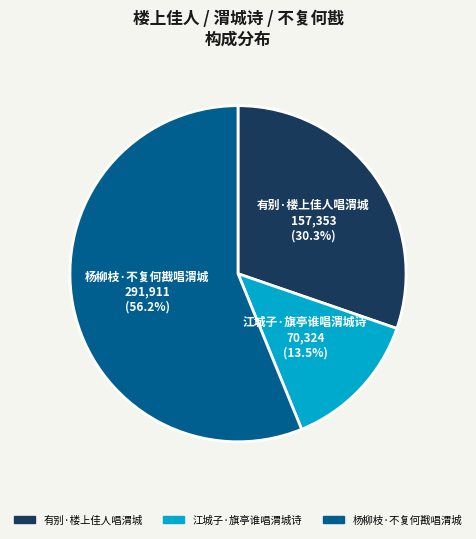

Count the number of slices in the pie.

3